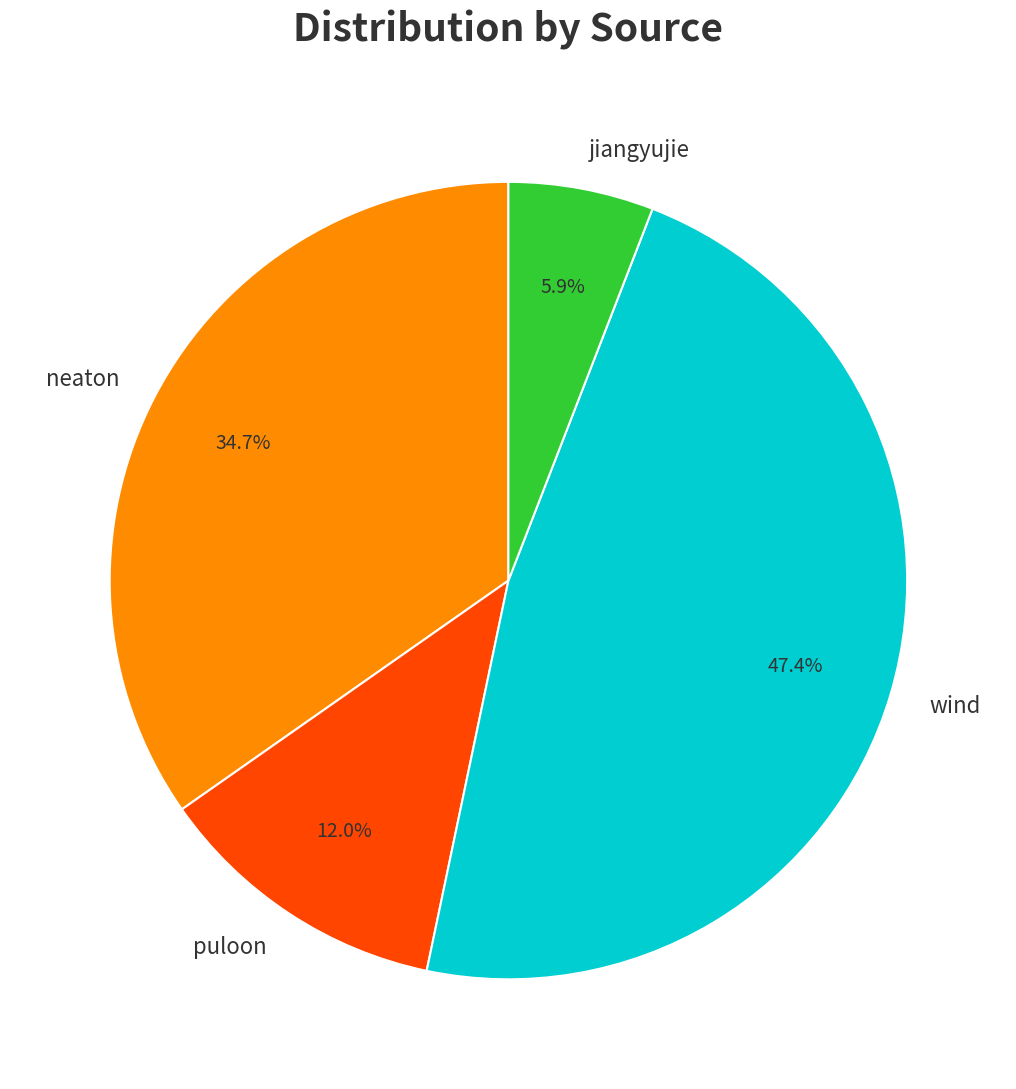

Does any single category account for the majority?

No